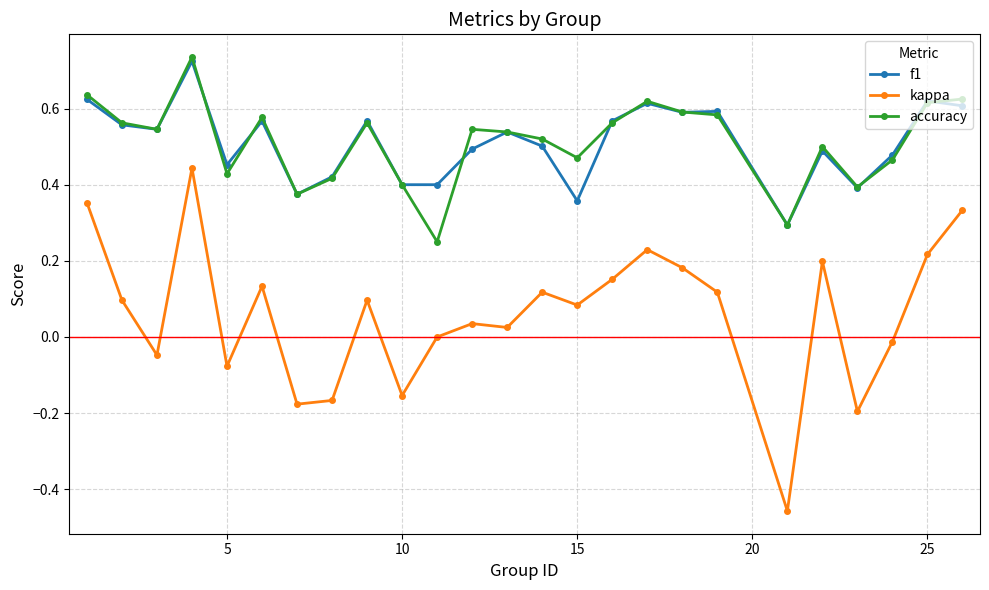

True or false: kappa and f1 cross at least once.

False